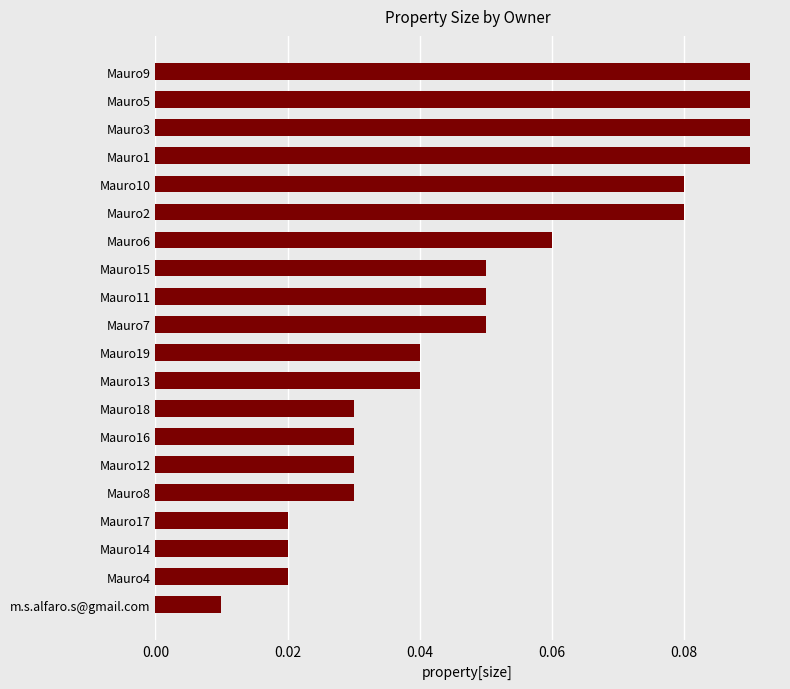

How many bars are there in total?

20